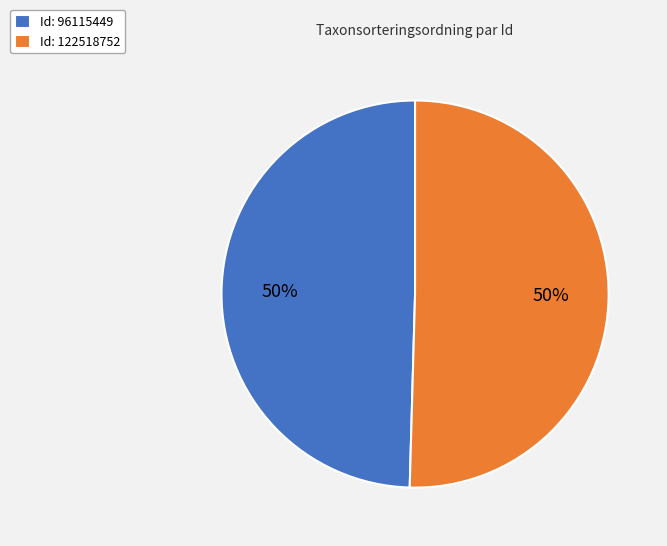

To the nearest percent, what portion does Id: 122518752 represent?

50%